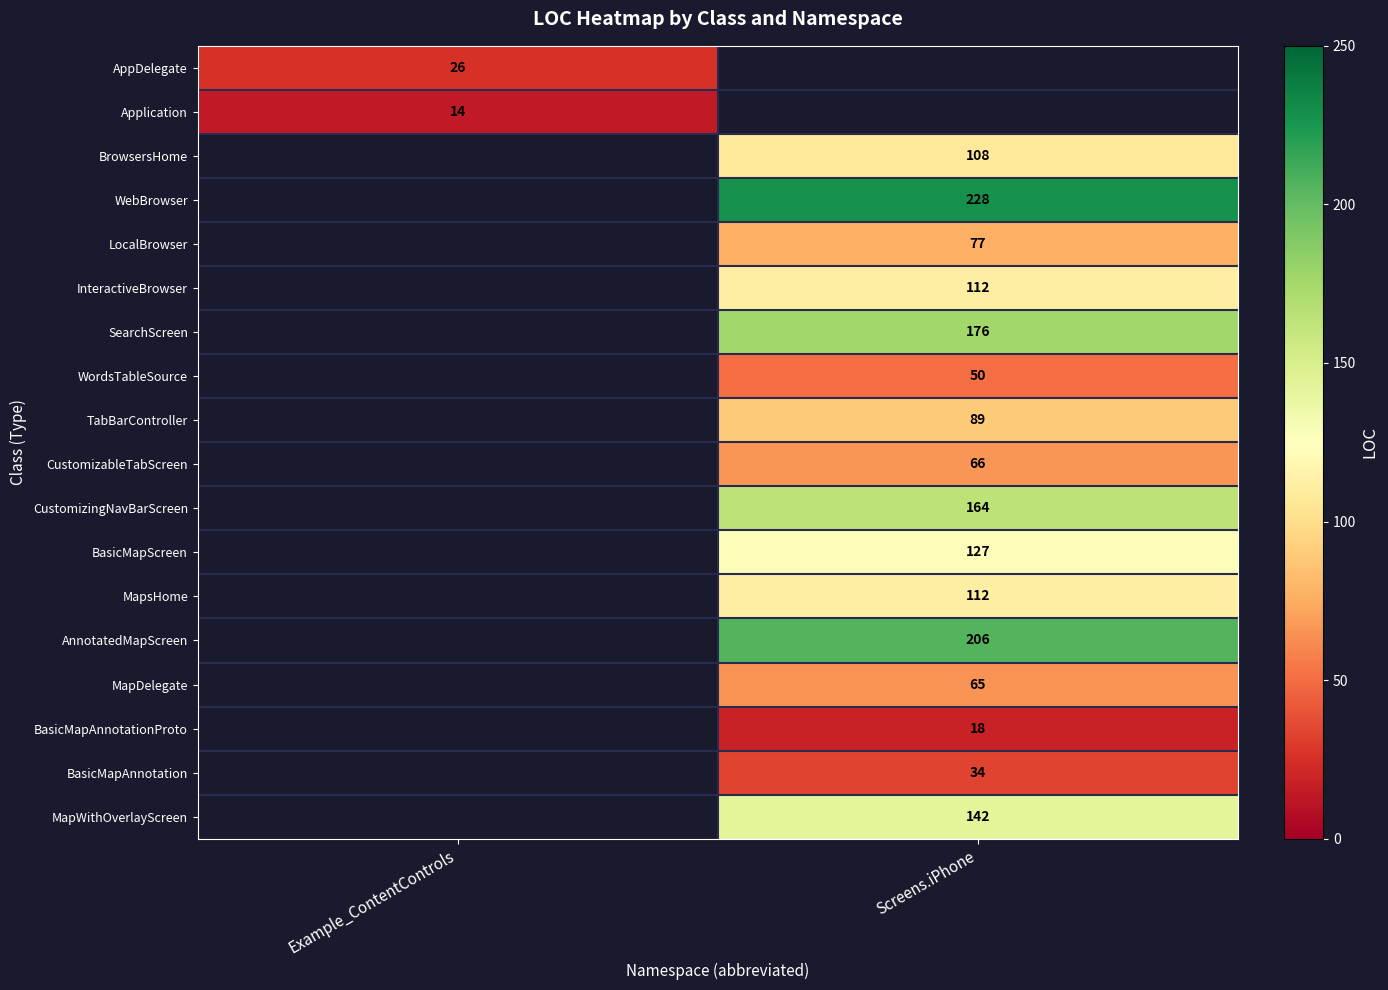

The SearchScreen series shows 176 at Screens.iPhone. True or false?

True